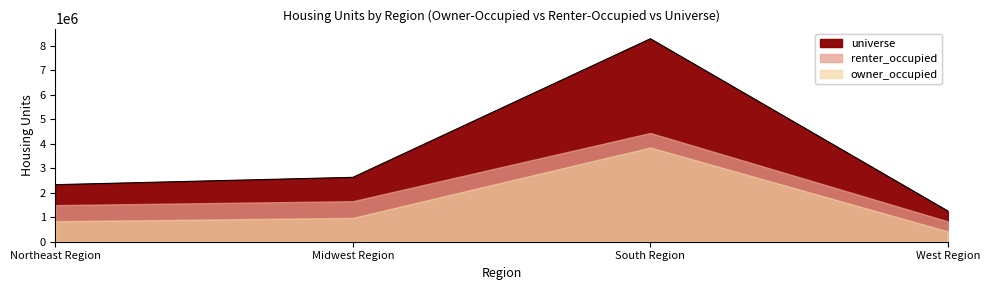

How many lines are shown in the chart?

3